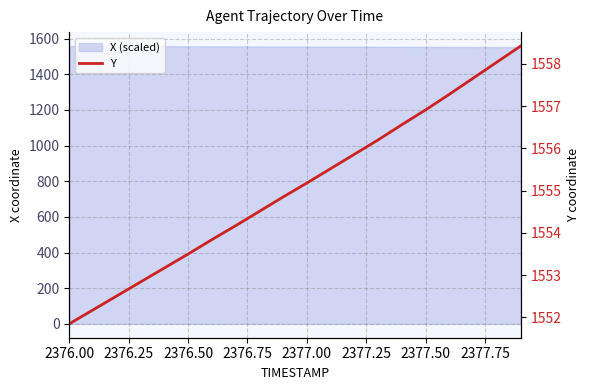

What is the approximate value at 2377.50?

1556.9